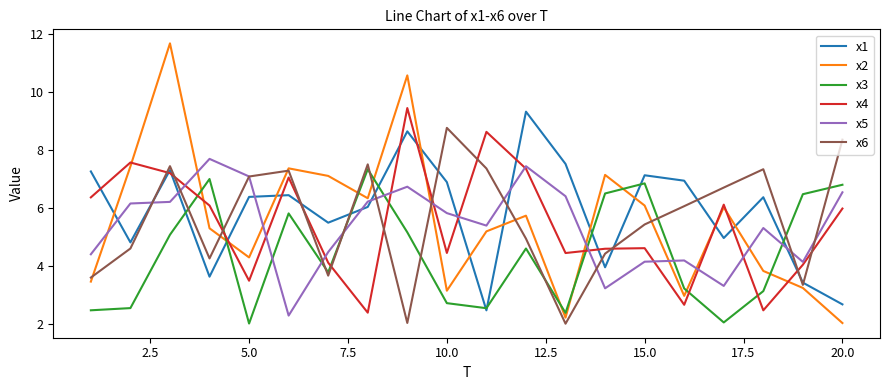

What are all the series names shown in the legend?

x1, x2, x3, x4, x5, x6